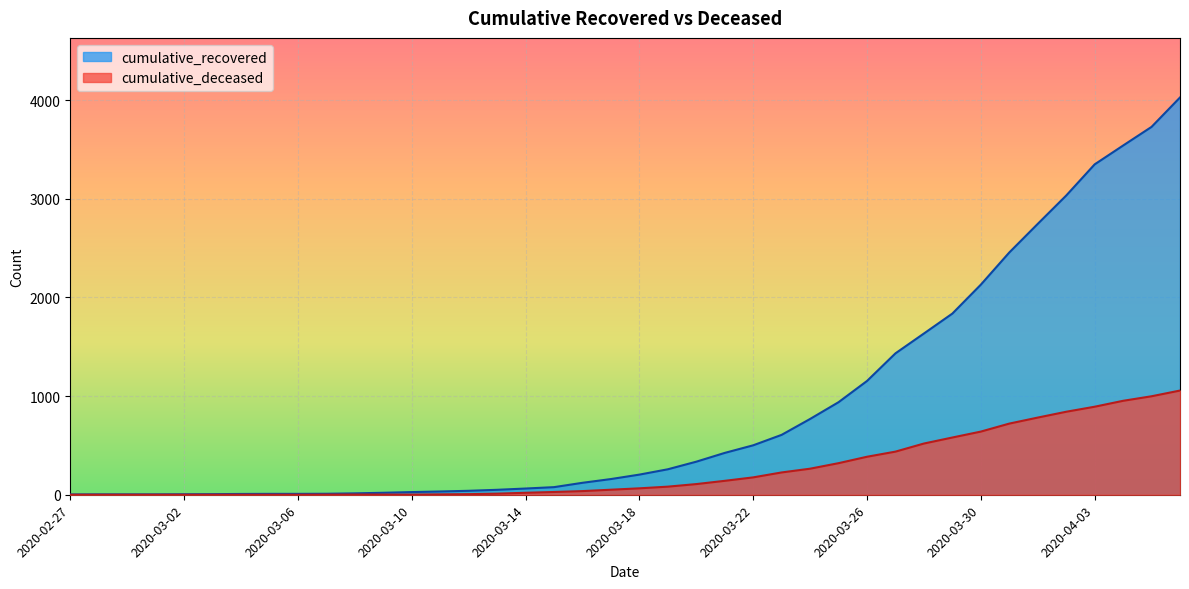

Between 2020-03-08 and 2020-03-27, which is larger?

2020-03-27